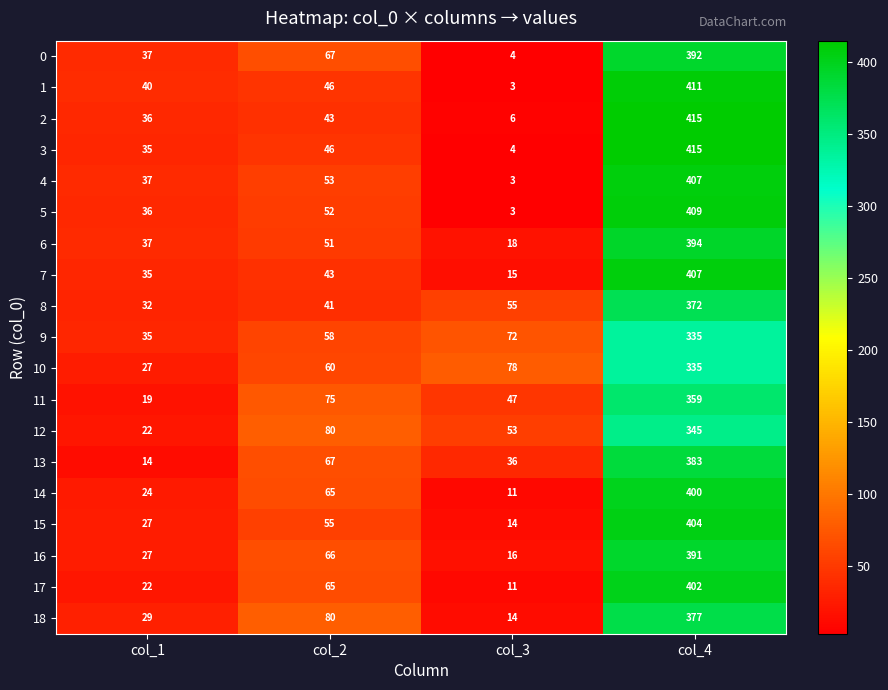

What is the average value of the 12 series?

125